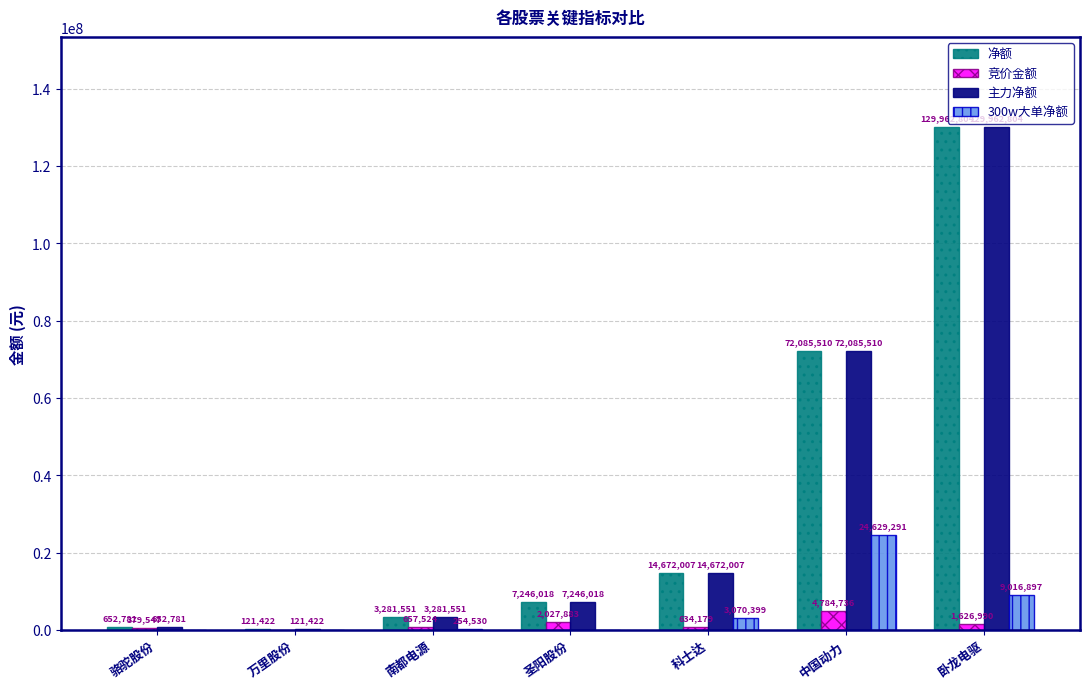

The value of 300w大单净额 at 卧龙电驱 is 9016897. True or false?

True